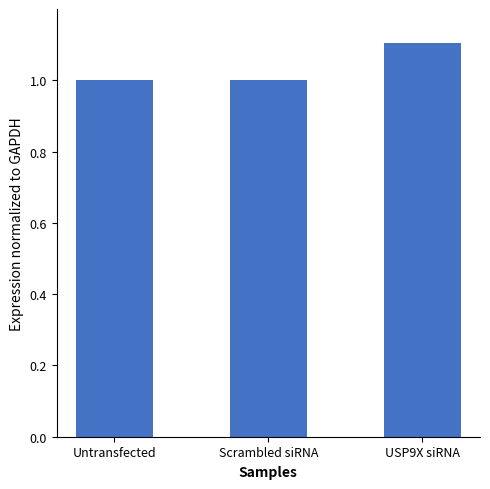

What is the ratio of the value at USP9X siRNA to the value at Untransfected?

1.1